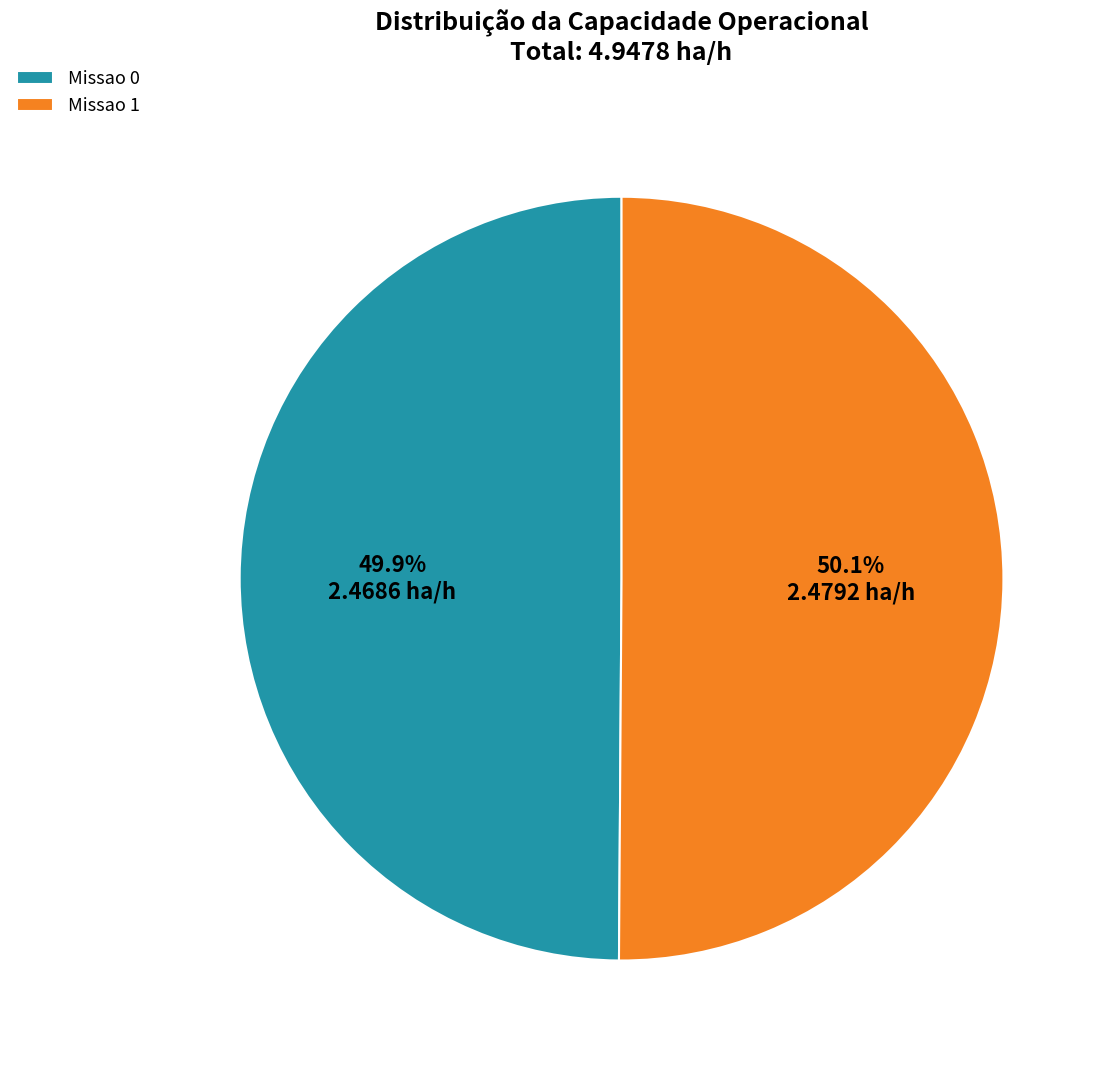

To the nearest percent, what is the combined percentage of Missao 0 and Missao 1?

100%